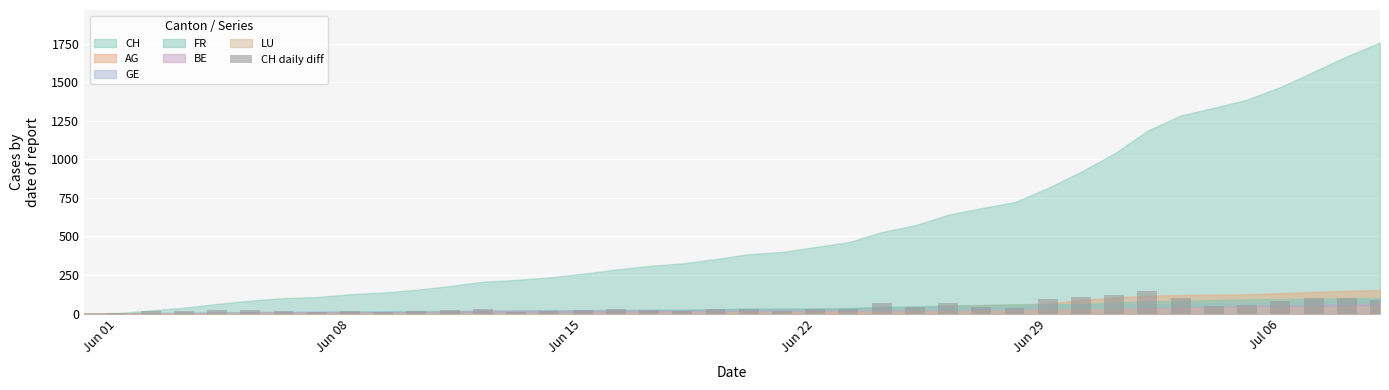

What is the sum of all values?

1757